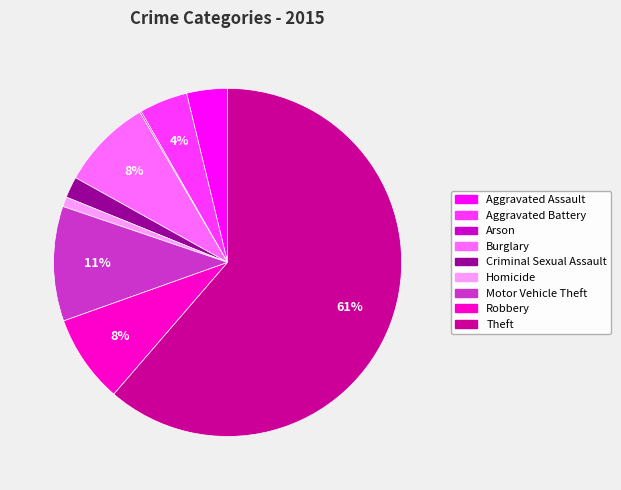

True or false: Robbery accounts for 8% of the total.

True